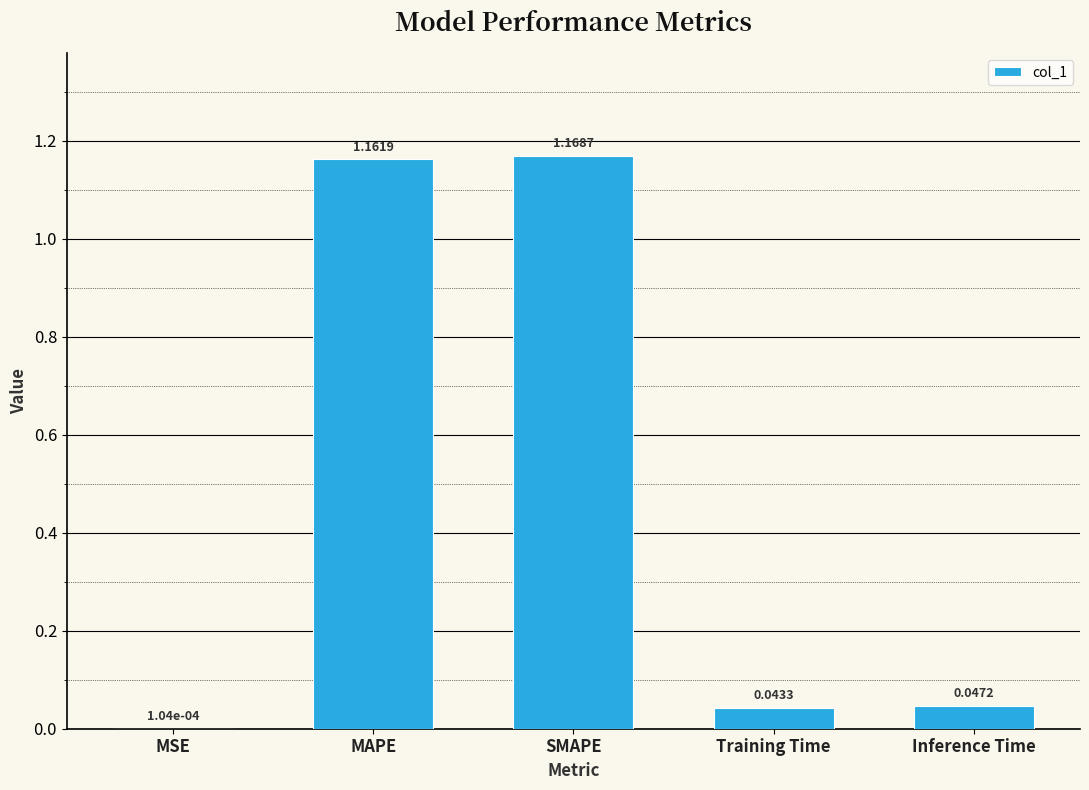

Where is the data nearest to the value 0?

MSE